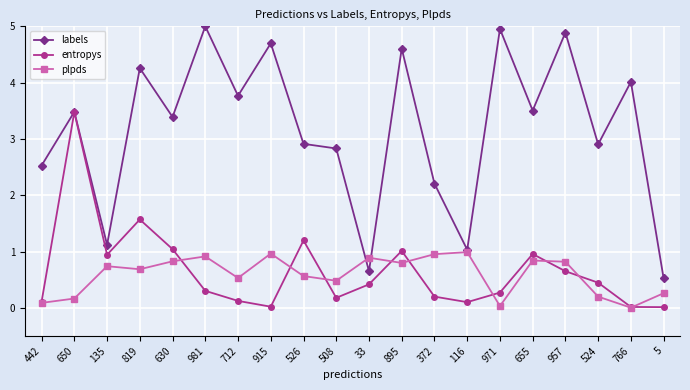

Which category has the highest value across all series?

981